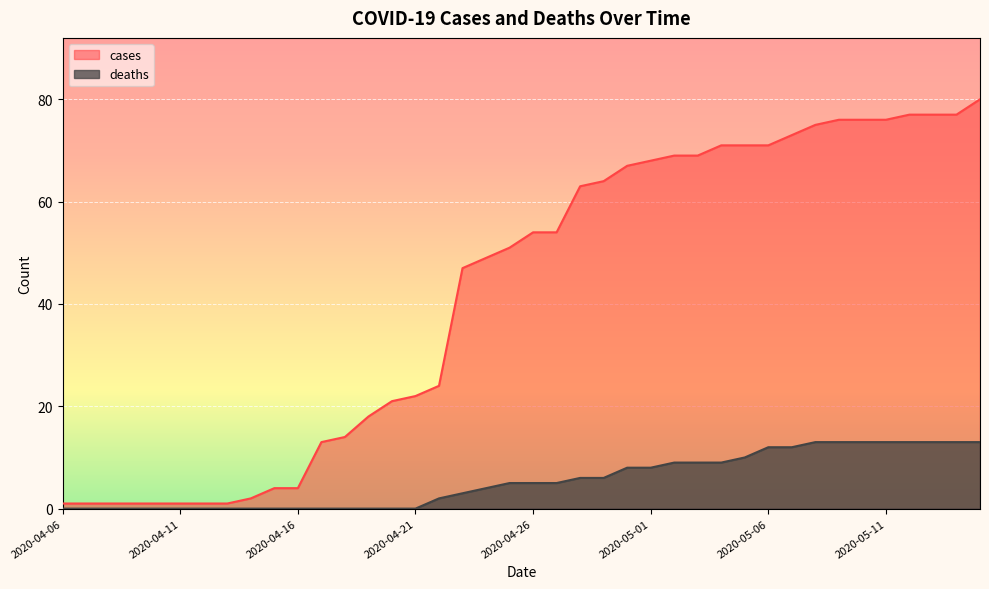

How many lines are shown in the chart?

2